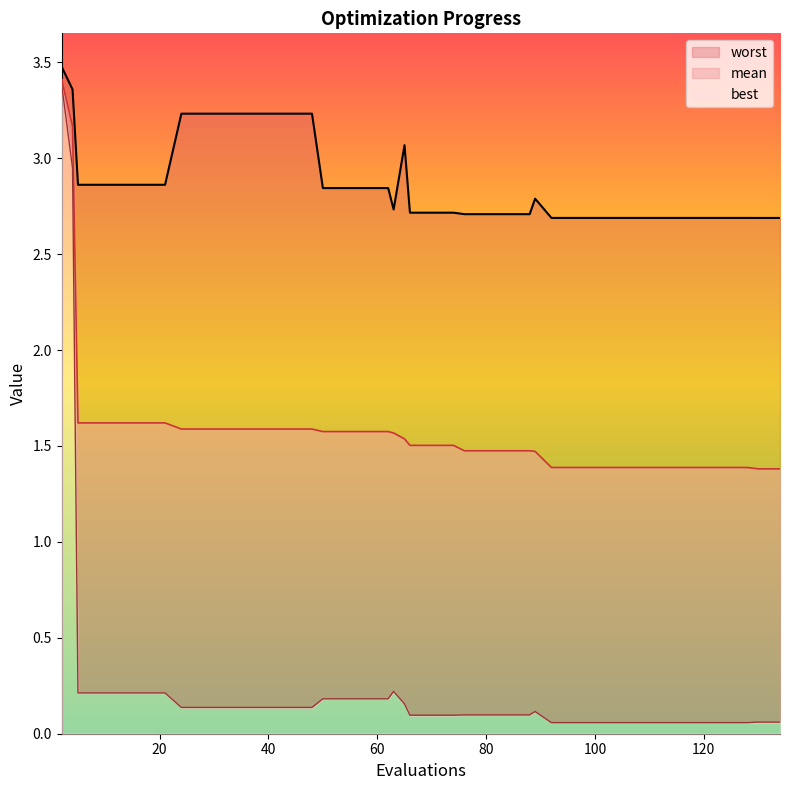

What is the minimum value for mean?

1.4